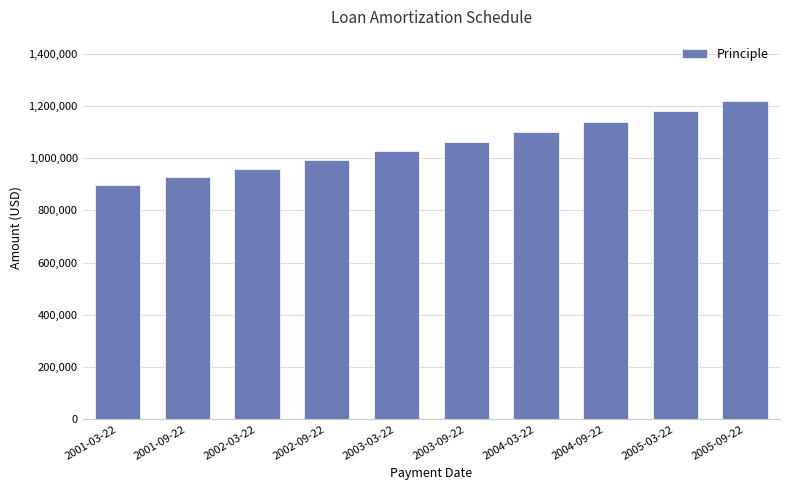

How many series are shown in this chart?

1